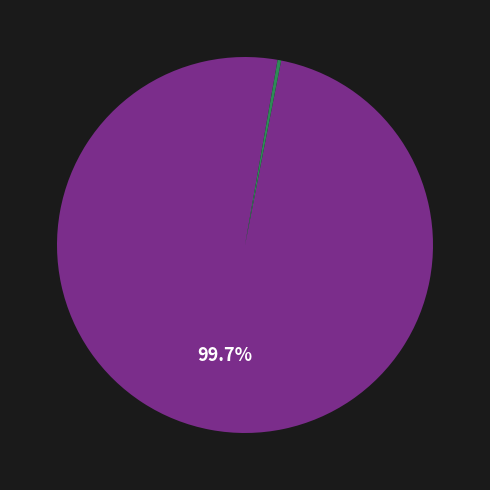

To the nearest percent, what is the average slice percentage?

50%